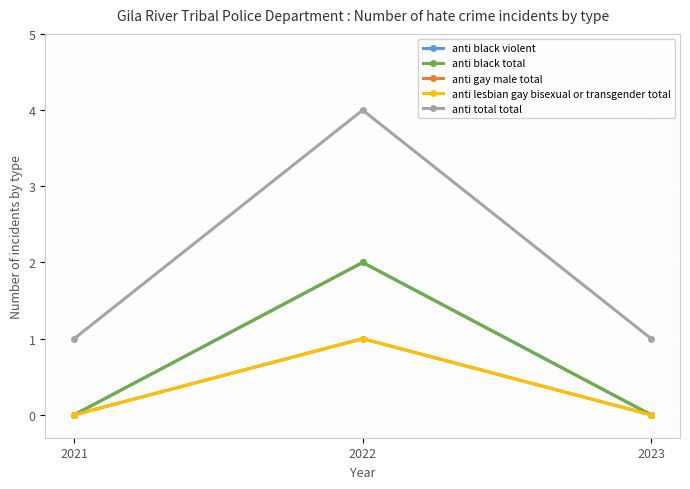

Is this an area chart (filled region under the line)?

No